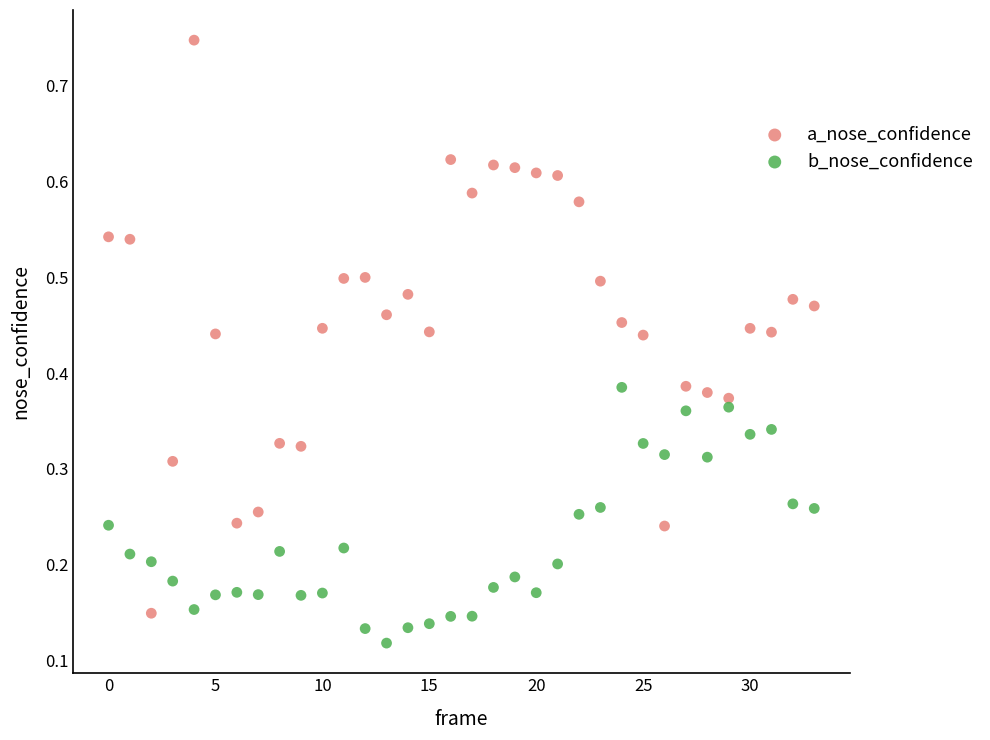

Which series has the largest Y range (max minus min)?

a_nose_confidence